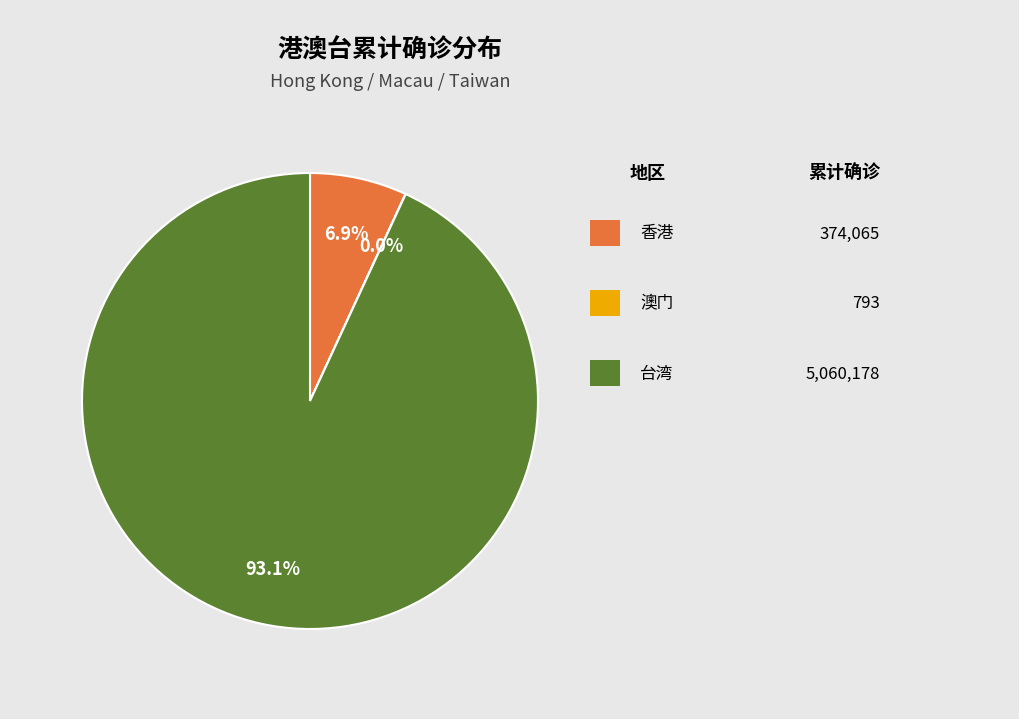

Is there a majority slice in this chart?

Yes